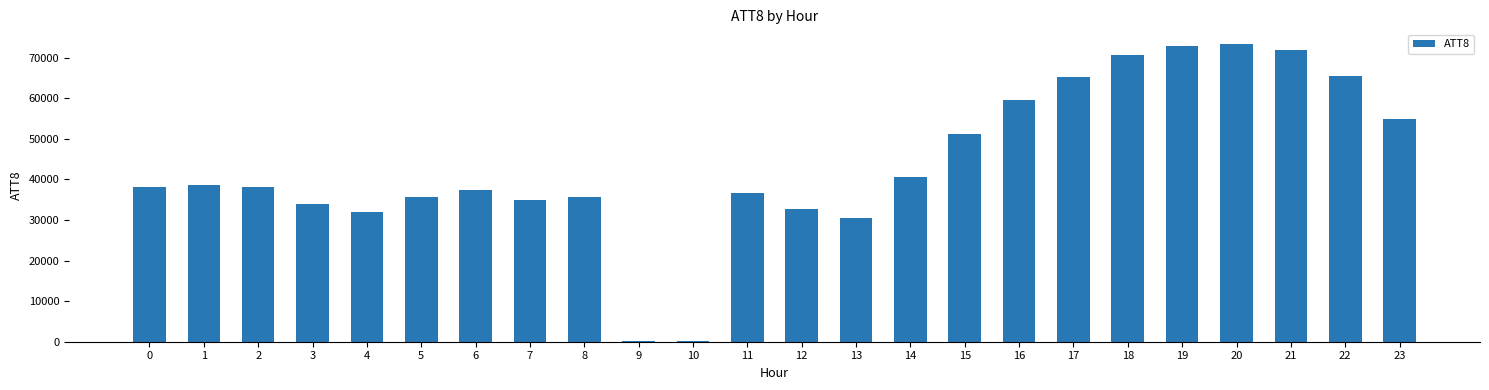

Is it true that the value at 20 is 109759?

False